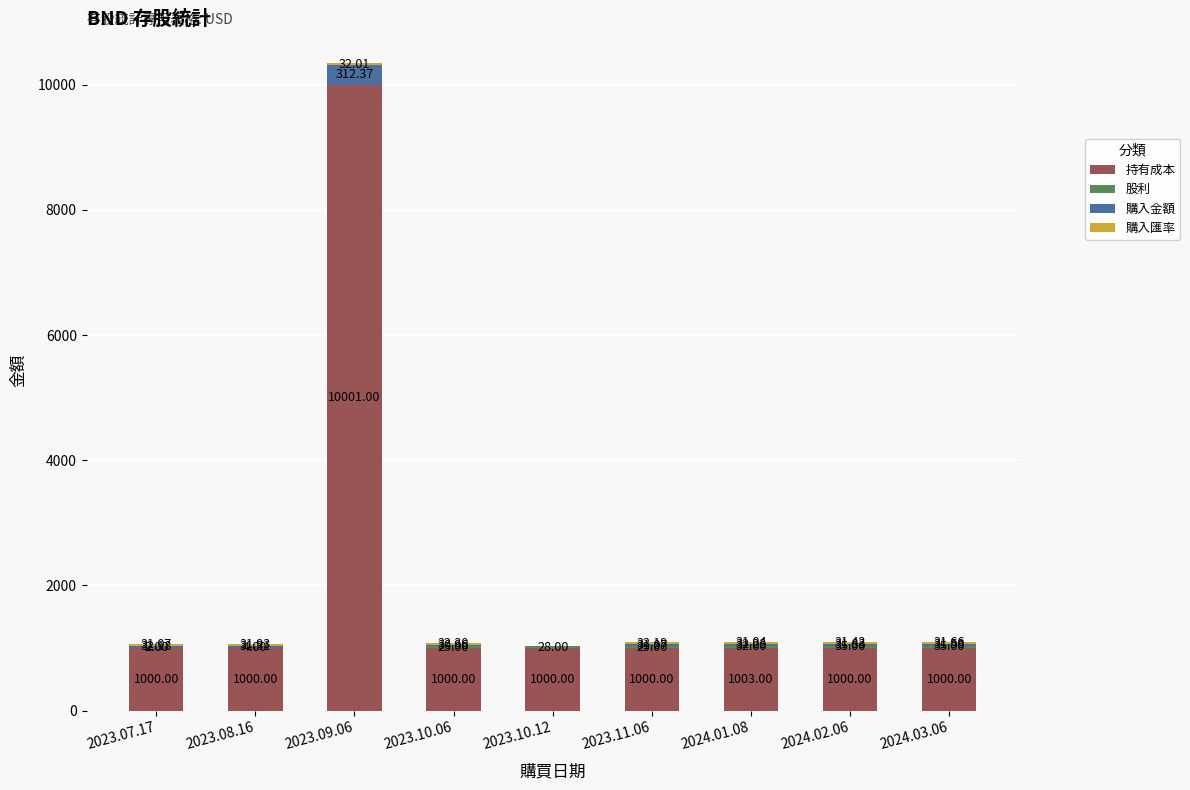

The 持有成本 series shows 1746.7 at 2023.08.16. True or false?

False